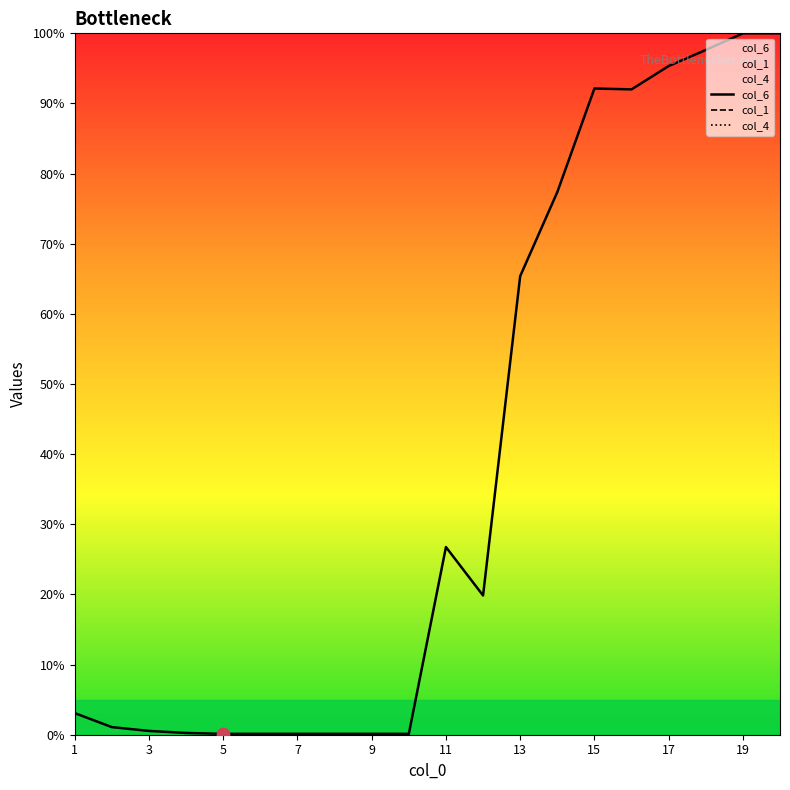

Which series contains the highest Y value?

col_6